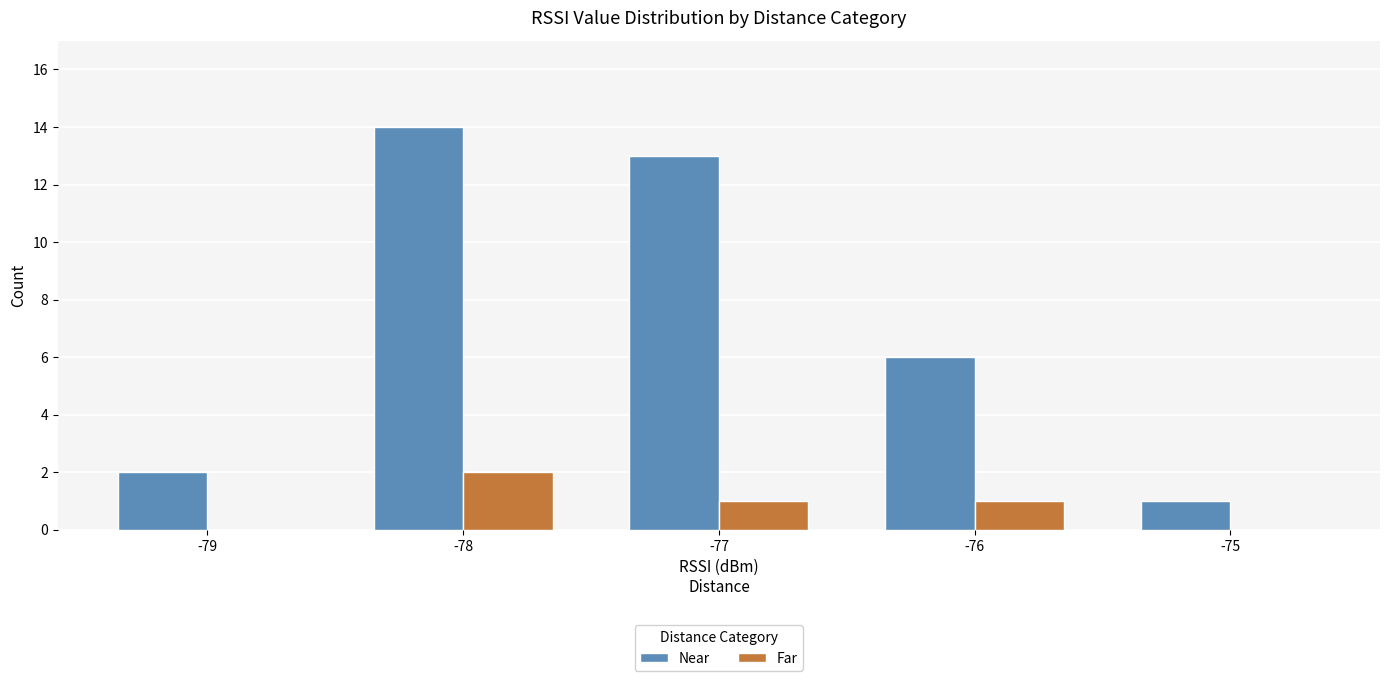

What is the spread (max minus min) of values at -77?

12